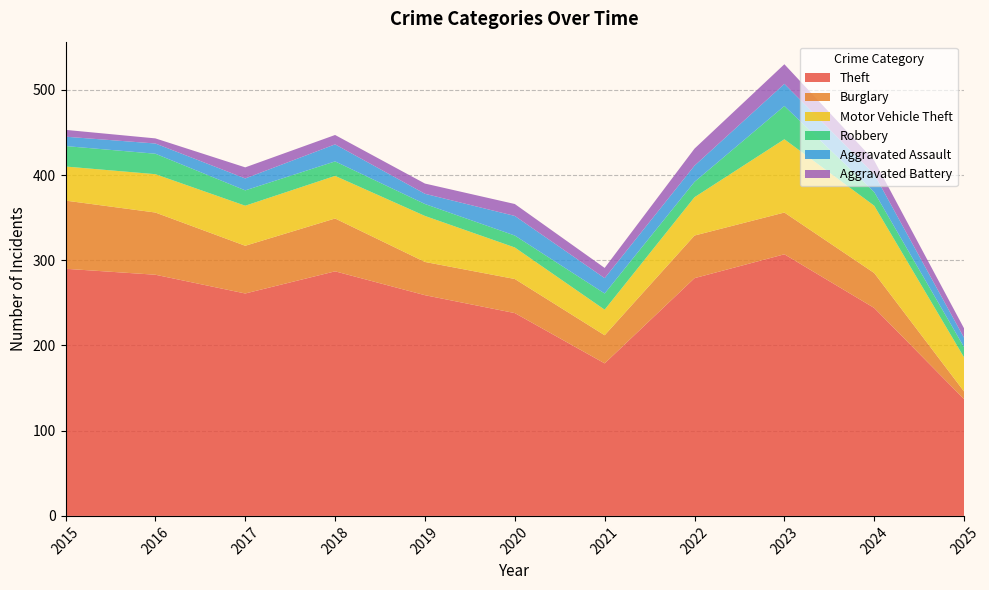

Reading left to right, what are all the values shown in this chart?

Theft: 290	283	261	287	259	238	179	279	307	244	137
Burglary: 80	73	56	62	39	40	33	50	49	41	9
Motor Vehicle Theft: 40	45	47	50	54	37	30	45	86	79	40
Robbery: 24	24	18	17	14	14	19	18	39	16	12
Aggravated Assault: 11	12	14	20	12	23	18	19	26	21	11
Aggravated Battery: 8	6	13	11	12	14	12	20	23	16	11